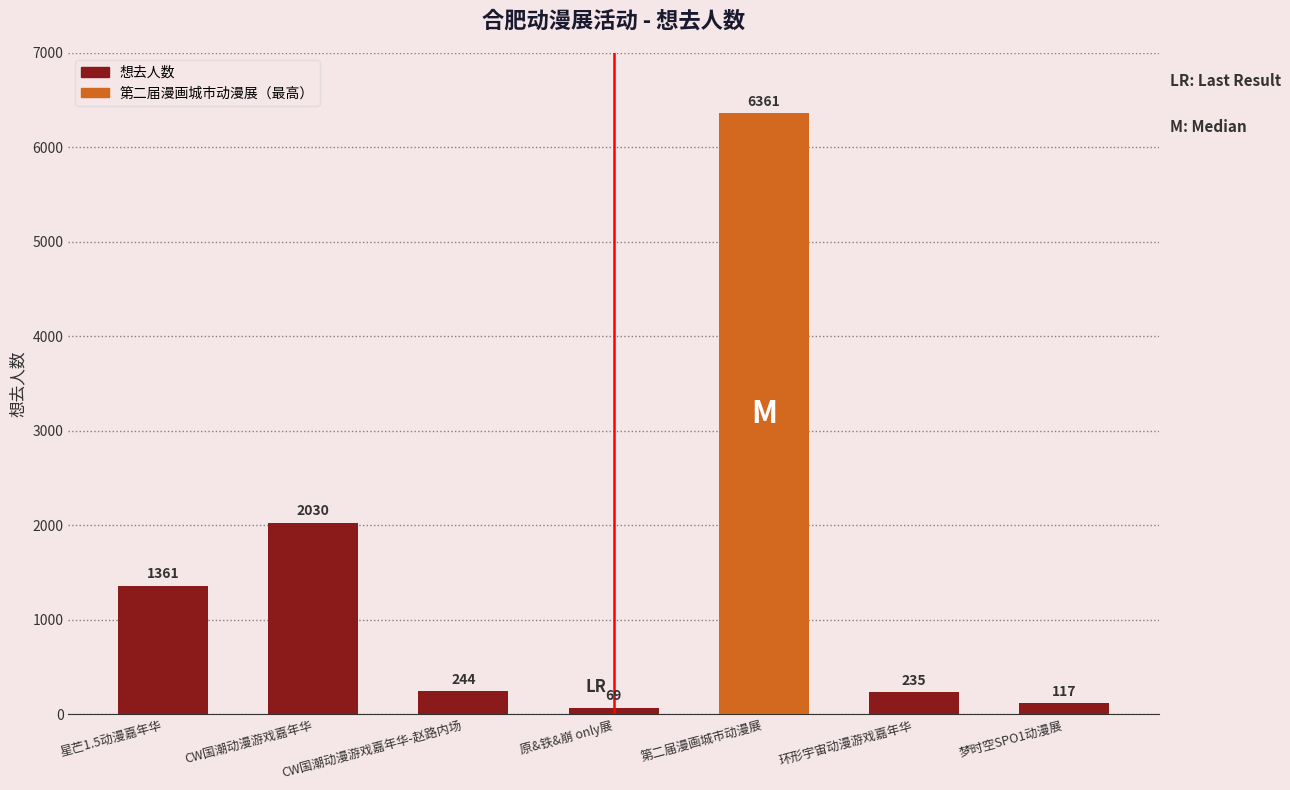

Read the value at 梦时空SPO1动漫展, to the nearest 100.

100